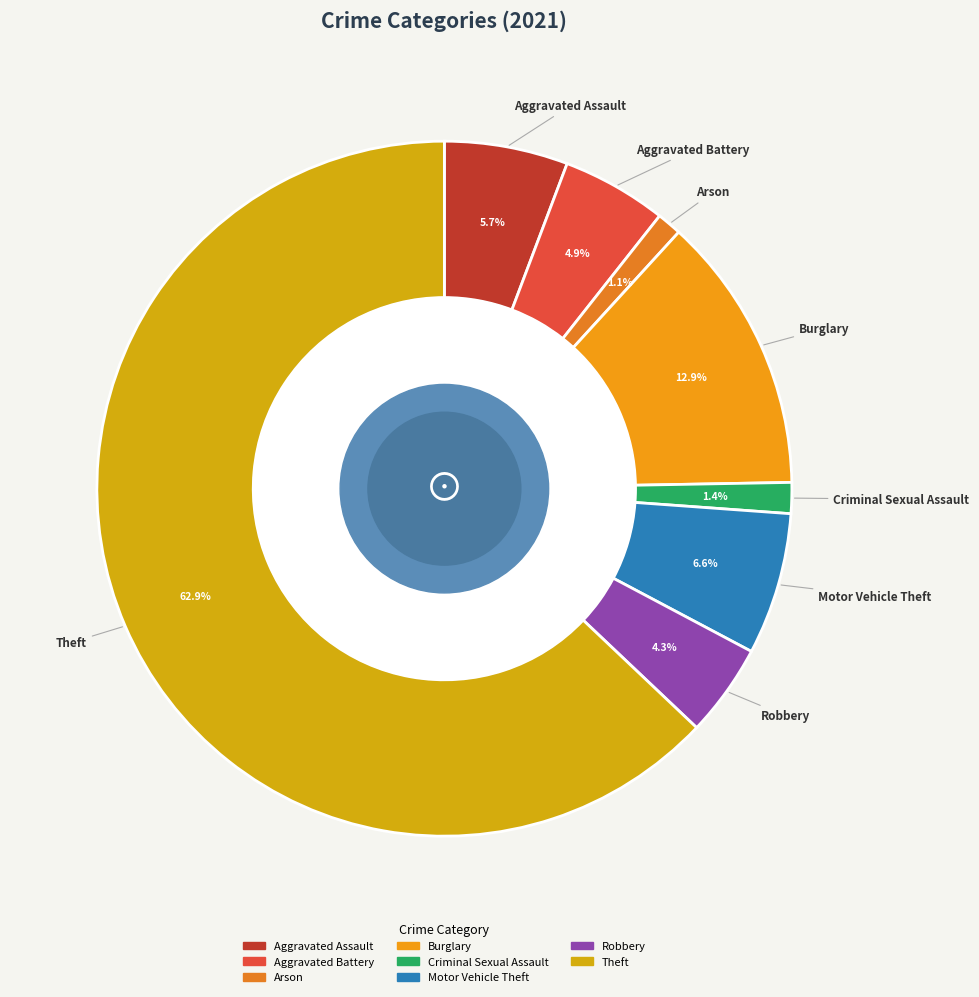

To the nearest percent, what is the average slice percentage?

12%